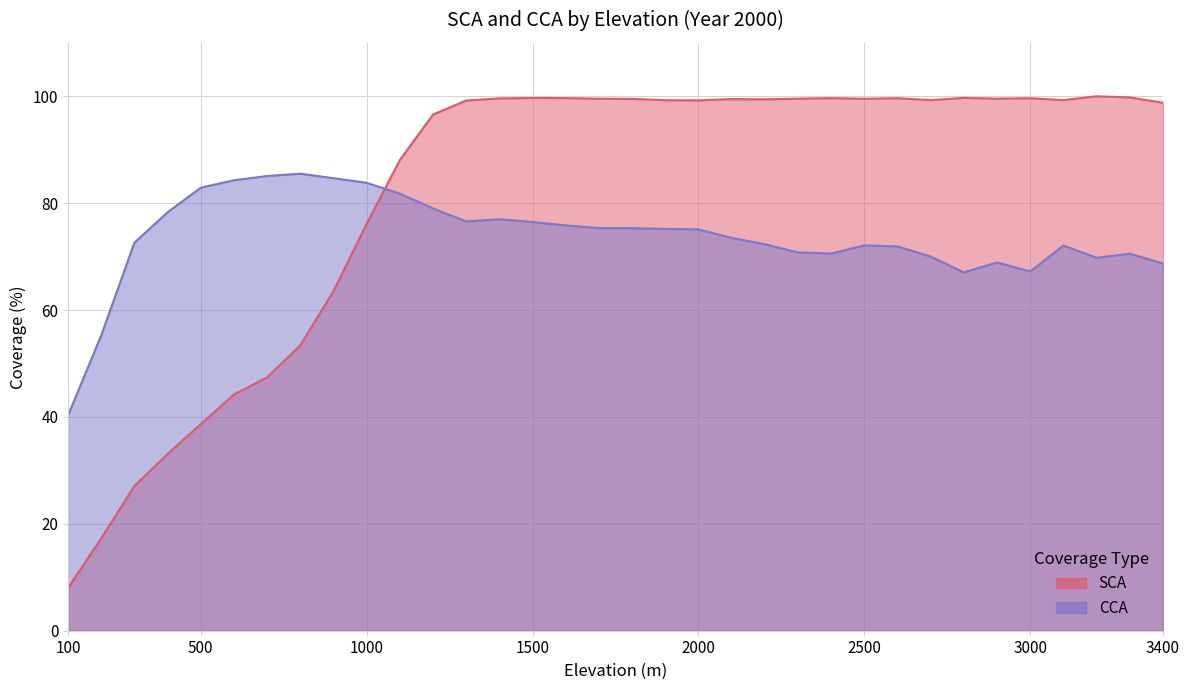

What are all the series names shown in the legend?

SCA, CCA